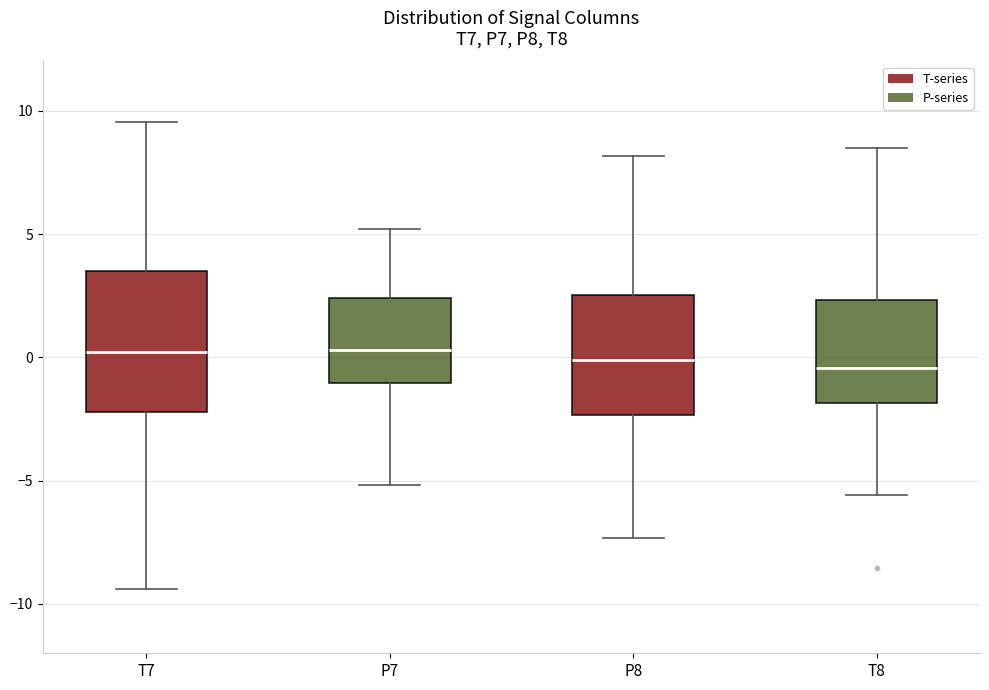

Which box is the tallest, from its lower edge to its upper edge?

T7